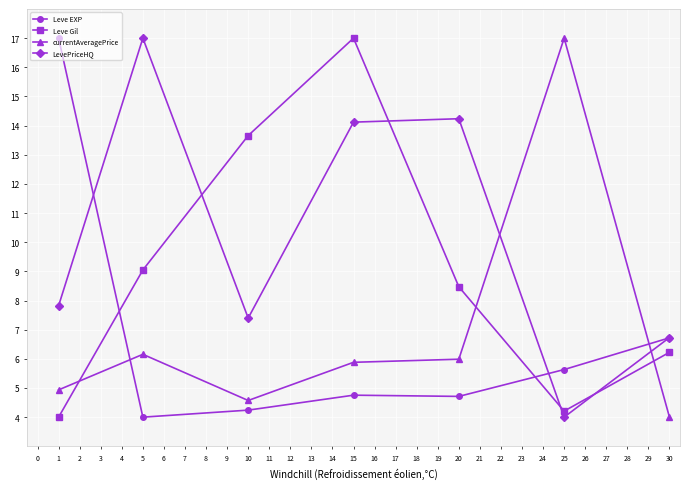

Which series changed the most between 1 and 30?

Leve EXP